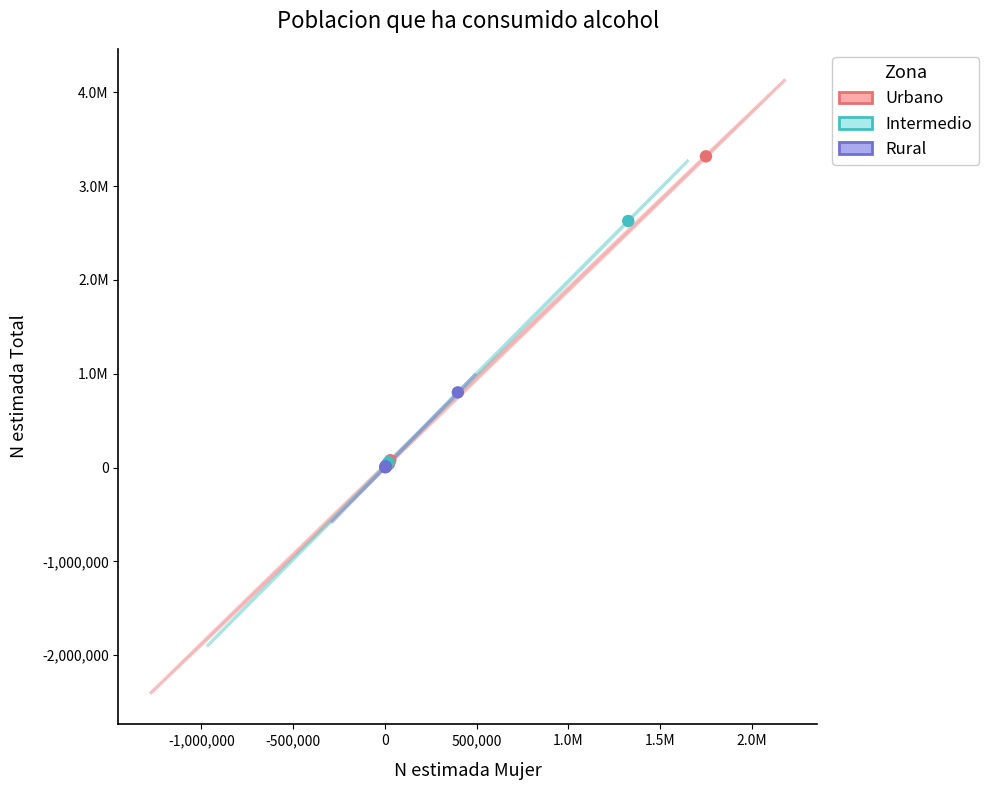

What are all the series names shown in the legend?

Urbano, Intermedio, Rural